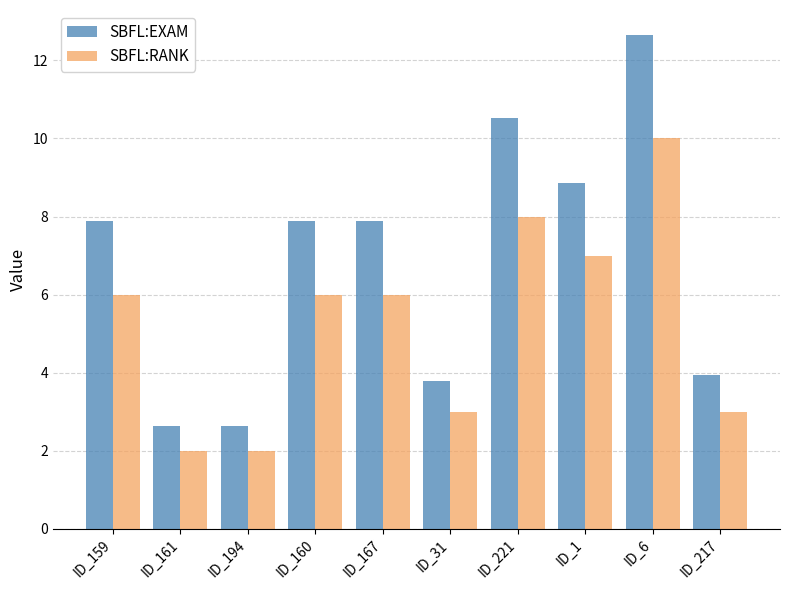

What is the sum of the SBFL:EXAM values at ID_1 and ID_194?

11.5